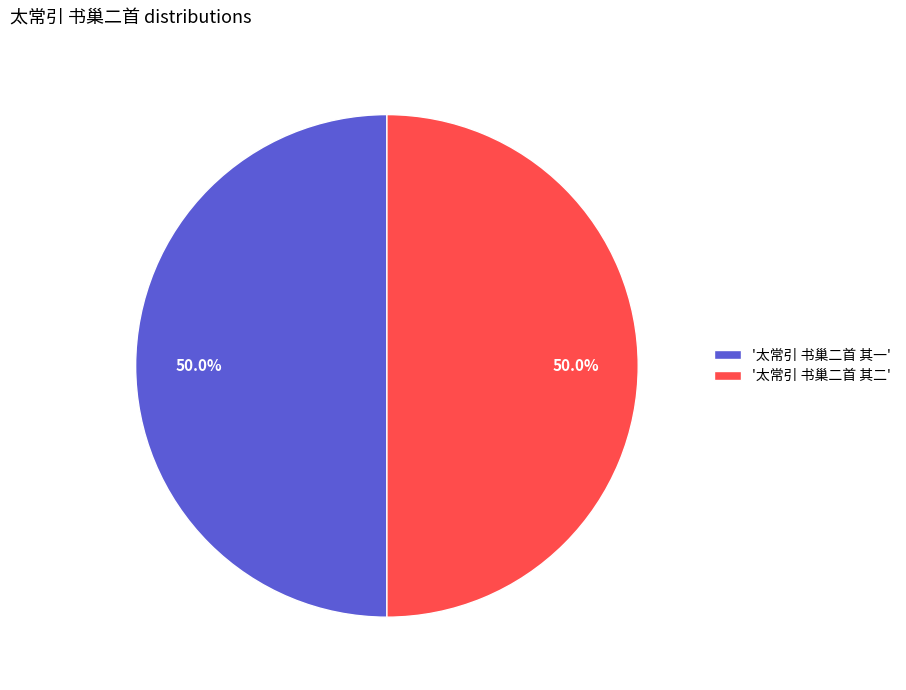

What percentage do '太常引 书巢二首 其一' and '太常引 书巢二首 其二' together represent?

100.0%